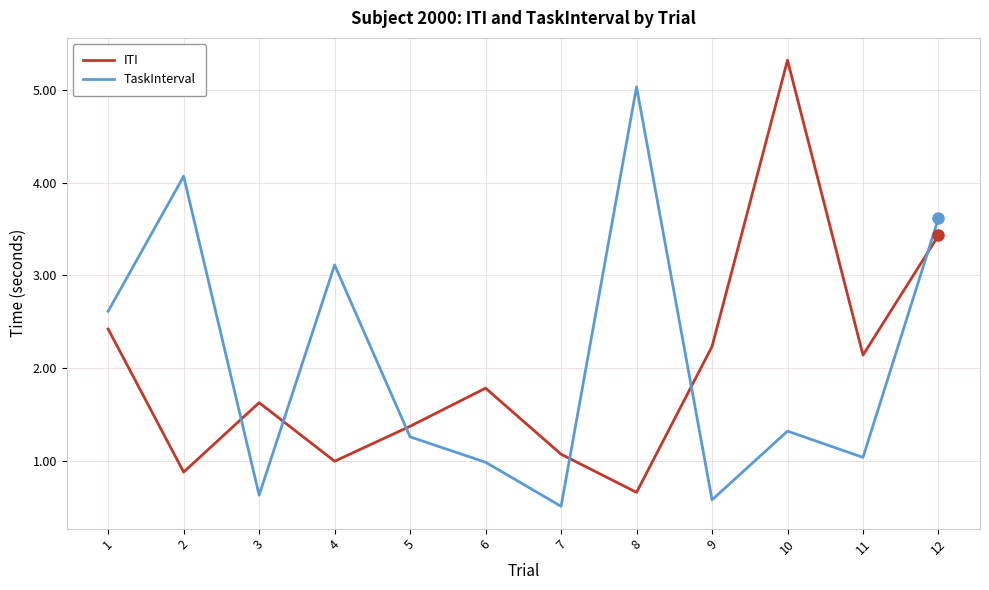

List the labels in order of ITI value, smallest first.

8, 2, 4, 7, 5, 3, 6, 11, 9, 1, 12, 10